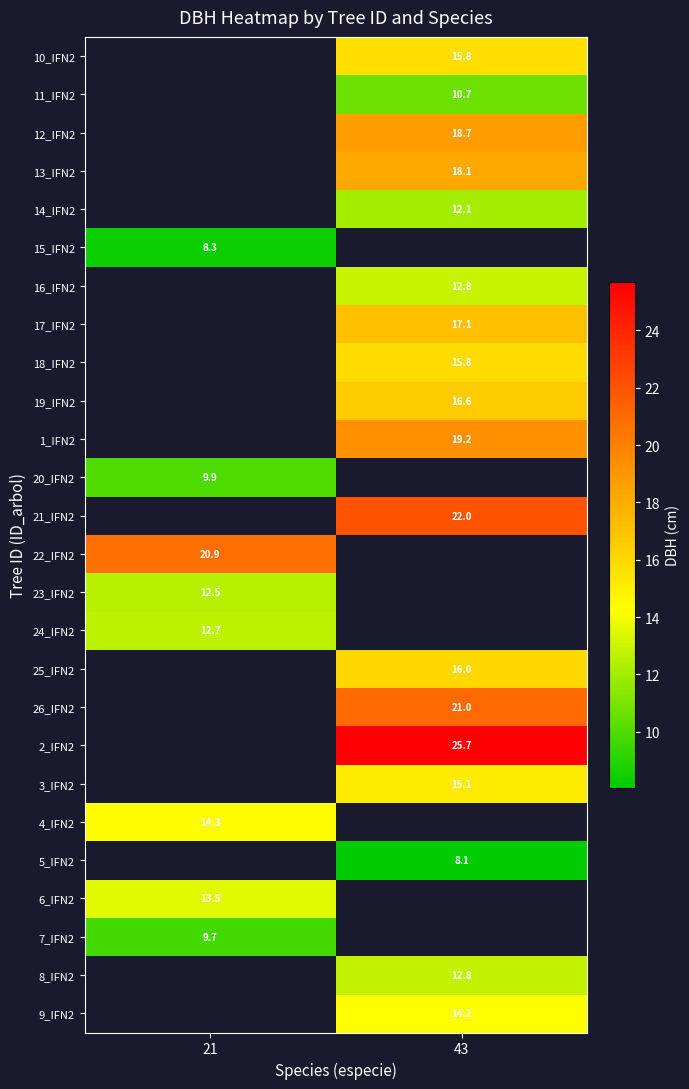

Is the value of 9_IFN2 at 43 greater than the value of 2_IFN2 at 21?

No